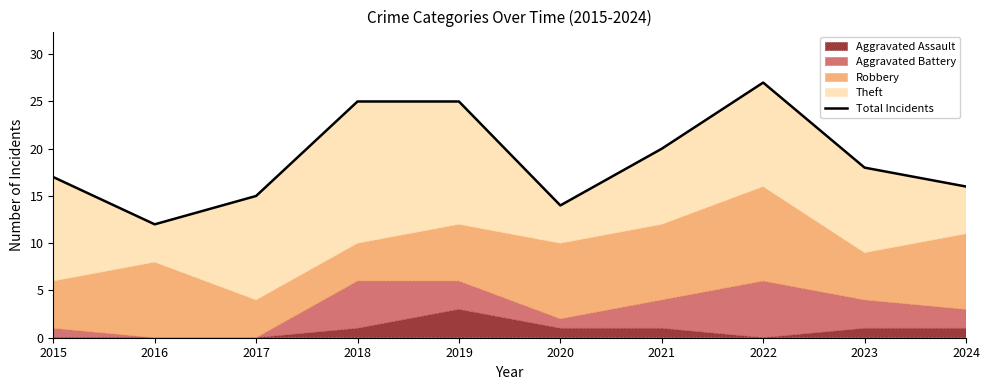

Does the chart display data point markers on the line(s)?

No